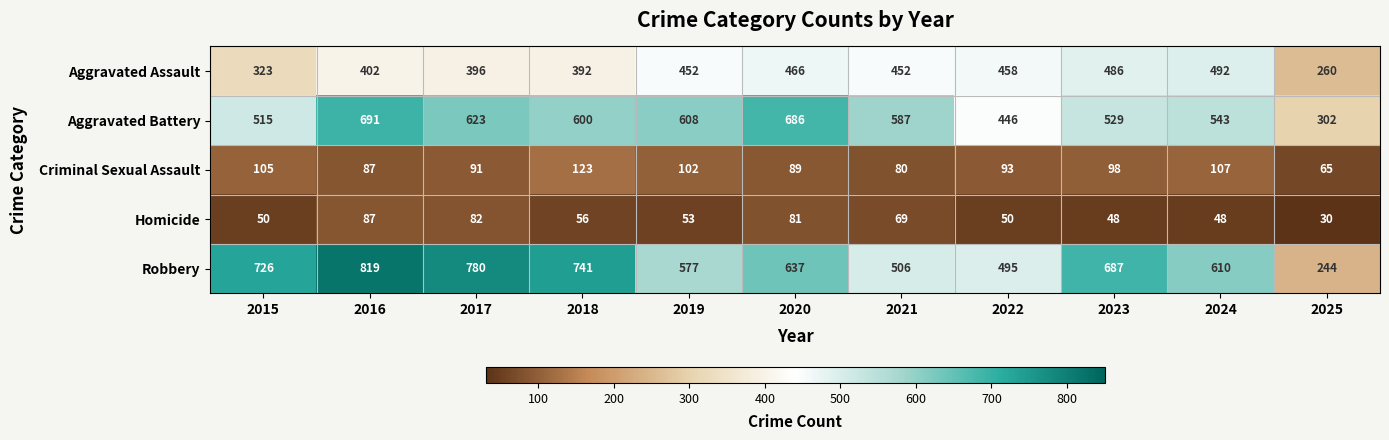

What is the minimum value for Aggravated Battery?

302